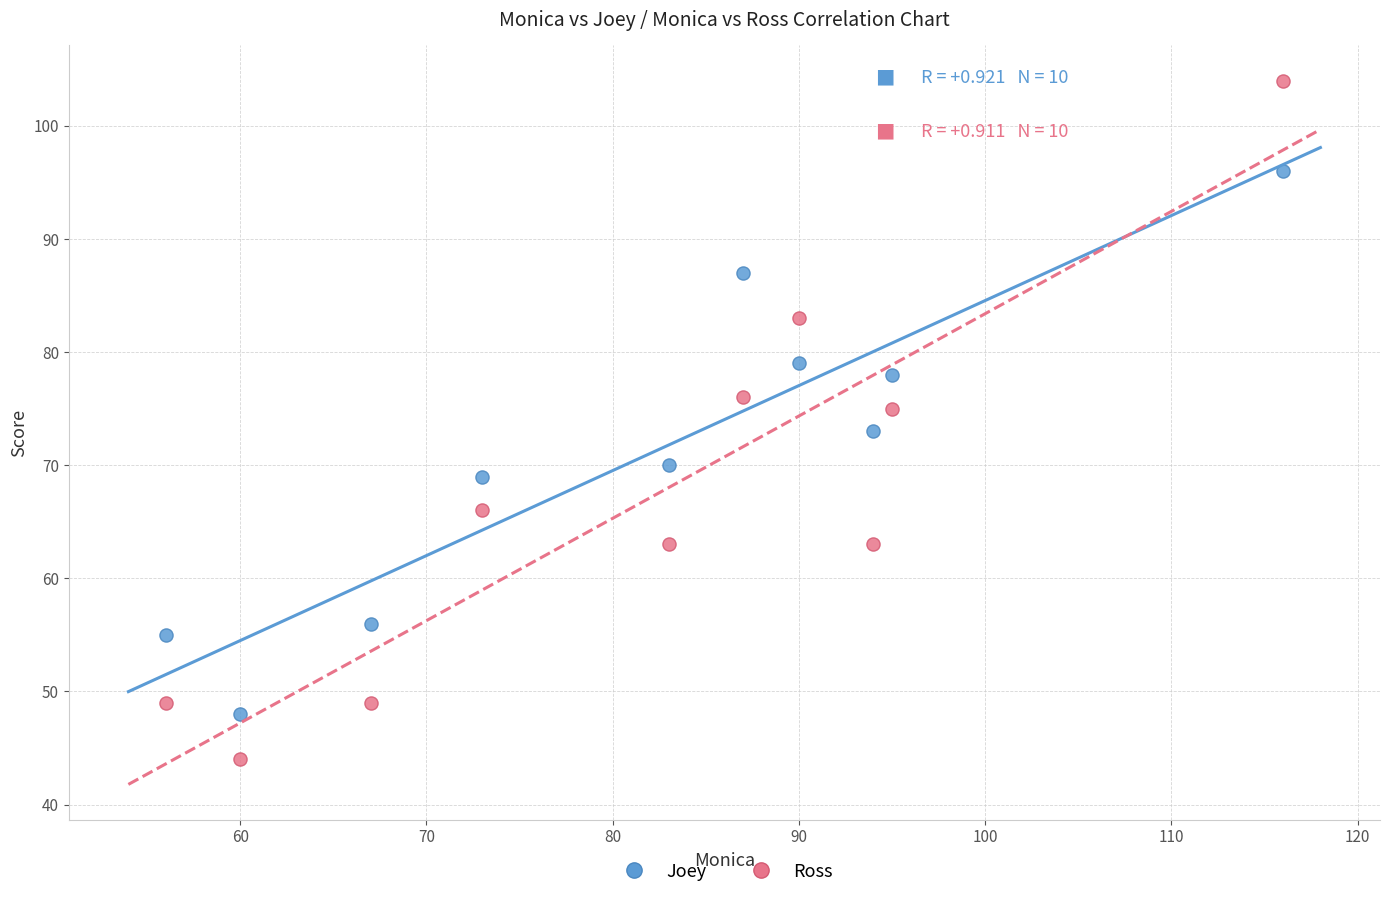

Across all data points, what is the range of Y values (max minus min)?

60